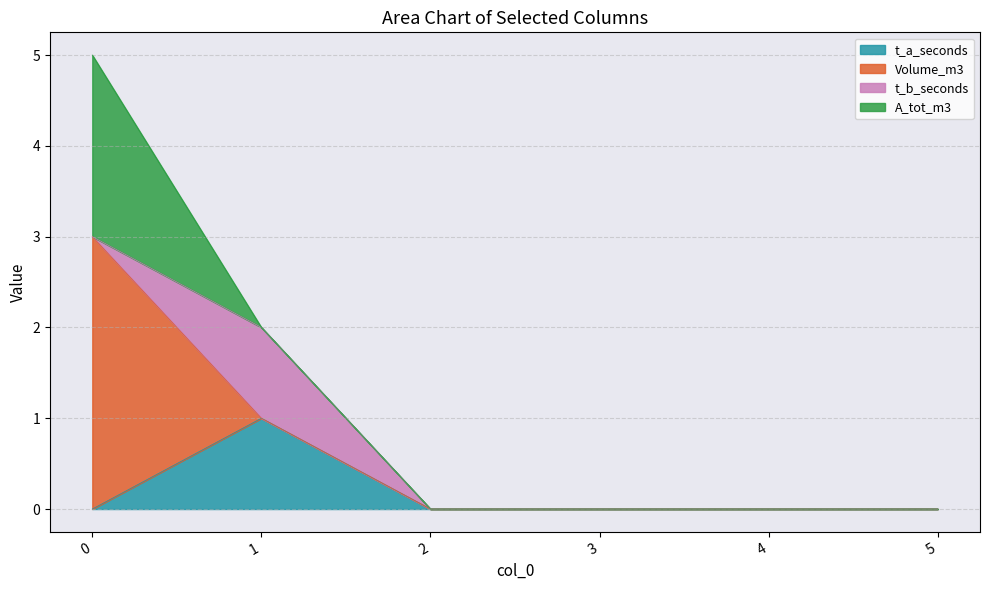

Is it true that t_a_seconds equals 0 at 5?

True